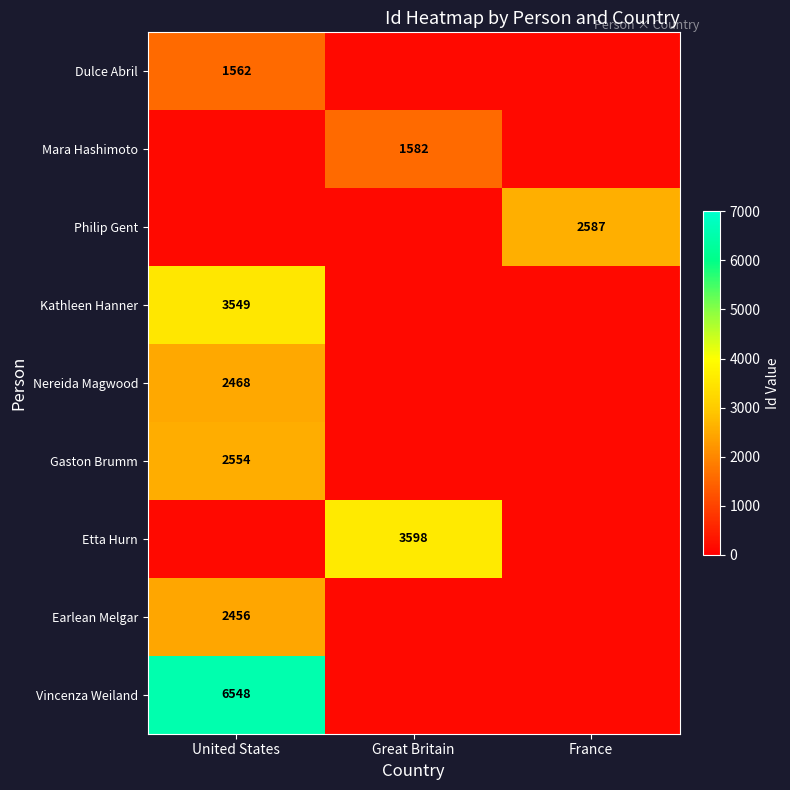

What is the smallest value displayed?

1562.0